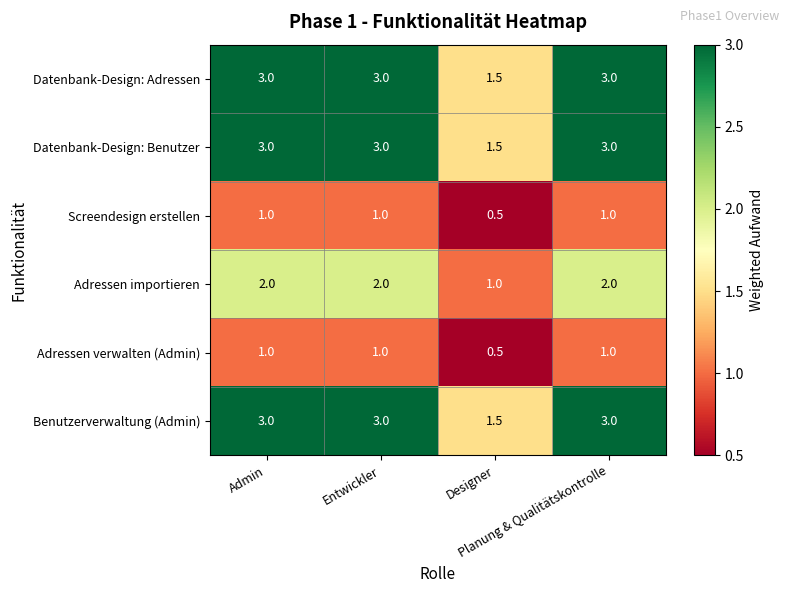

What is the difference between the maximum and minimum values in the Datenbank-Design: Adressen series?

1.5